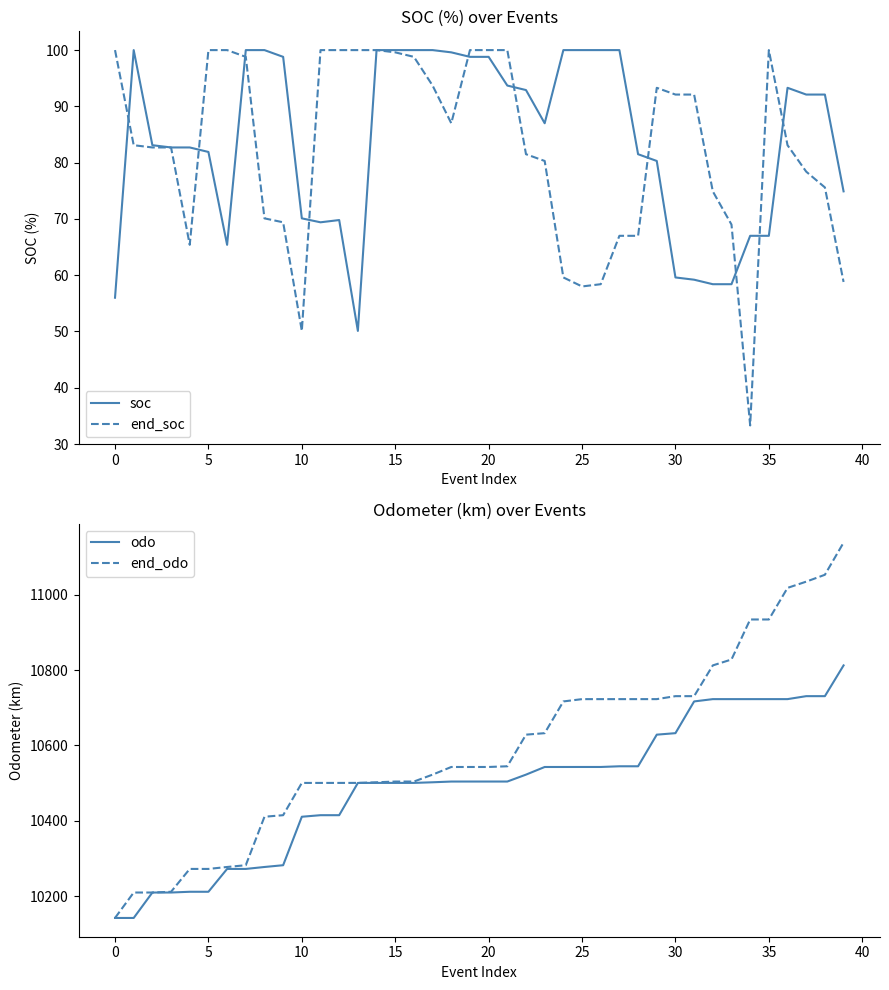

Does the chart display data point markers on the line(s)?

No